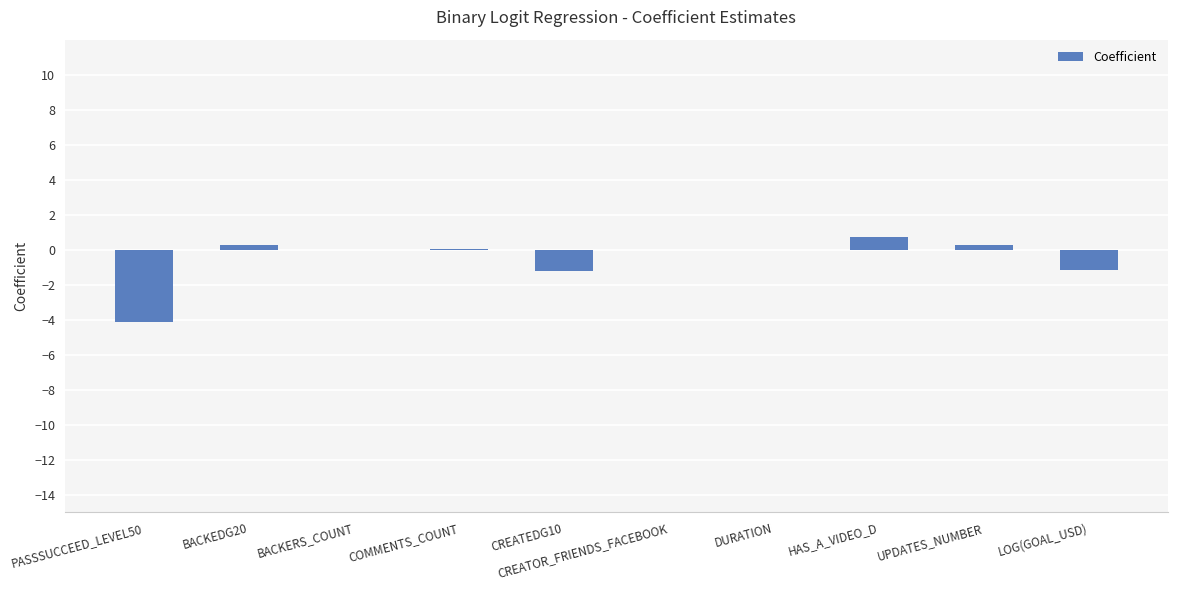

Where does the data first go above 0?

BACKEDG20